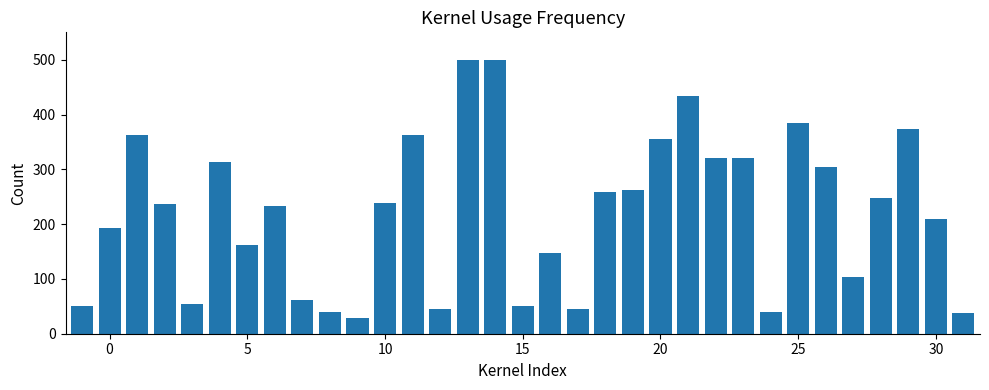

What is the value of the 12th bar from the left?

238